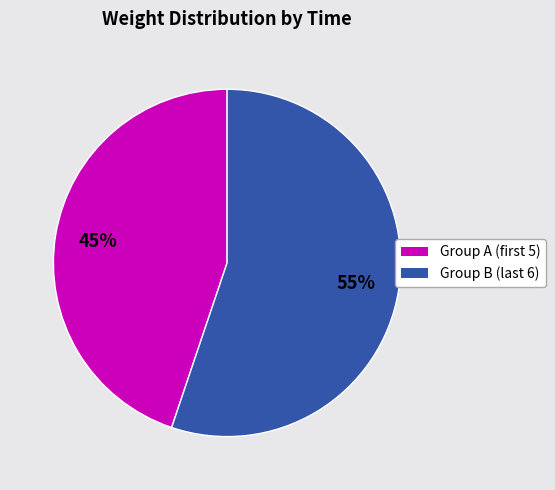

Does any single category account for the majority?

Yes